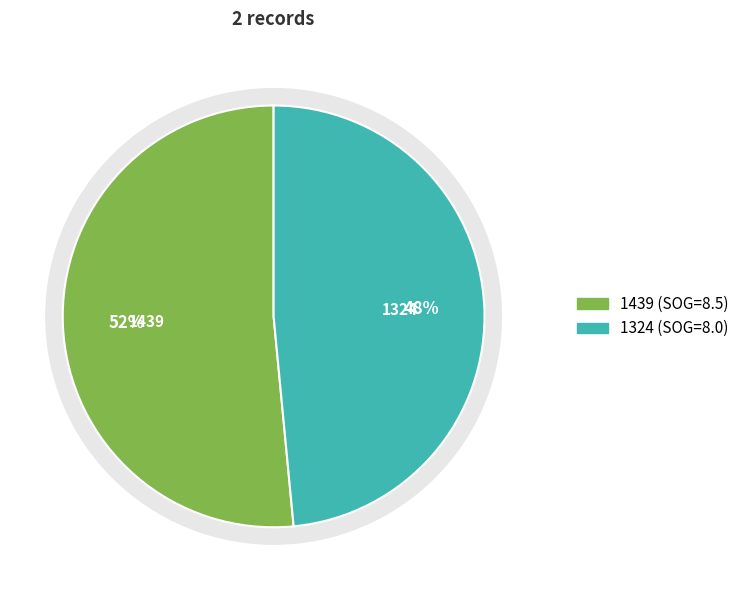

Rank the categories by value from lowest to highest.

1324, 1439